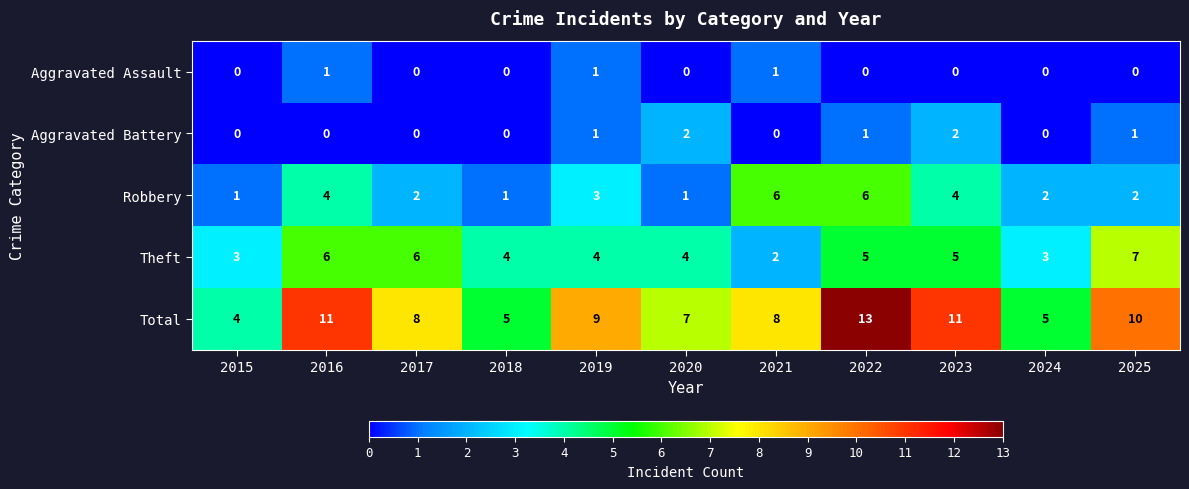

What value does the Total series have at 2023?

11